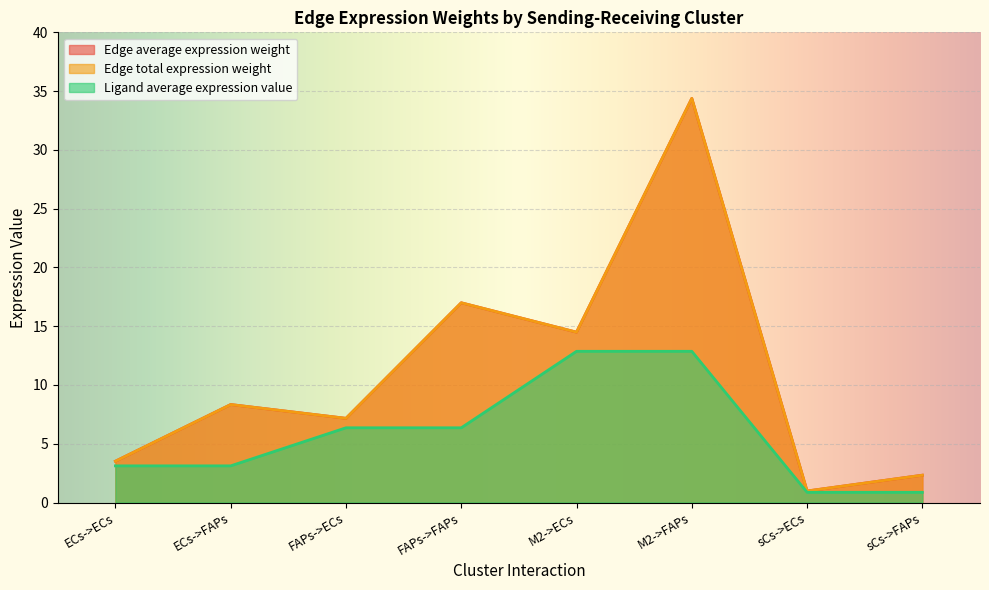

What is the lowest value of the Ligand average expression value series?

0.9